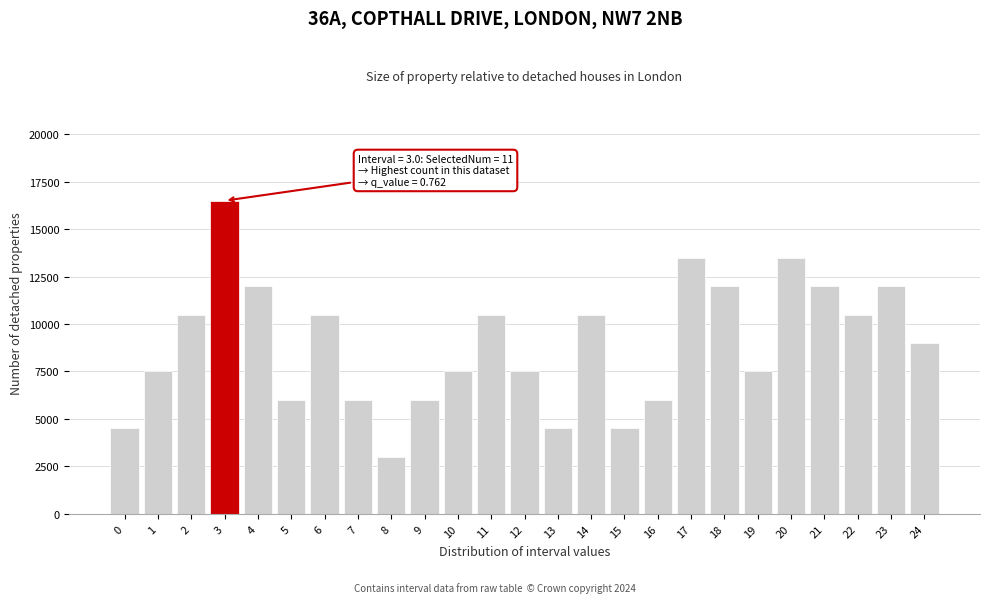

Reading right to left, transcribe all the data shown in this chart.

24=9000	23=12000	22=10500	21=12000	20=13500	19=7500	18=12000	17=13500	16=6000	15=4500	14=10500	13=4500	12=7500	11=10500	10=7500	9=6000	8=3000	7=6000	6=10500	5=6000	4=12000	3=16500	2=10500	1=7500	0=4500